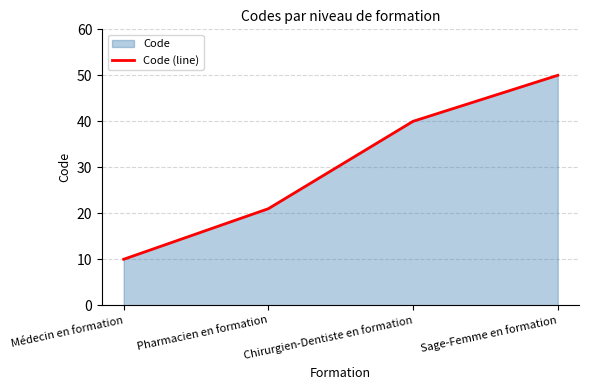

What is the sum of all values?

121